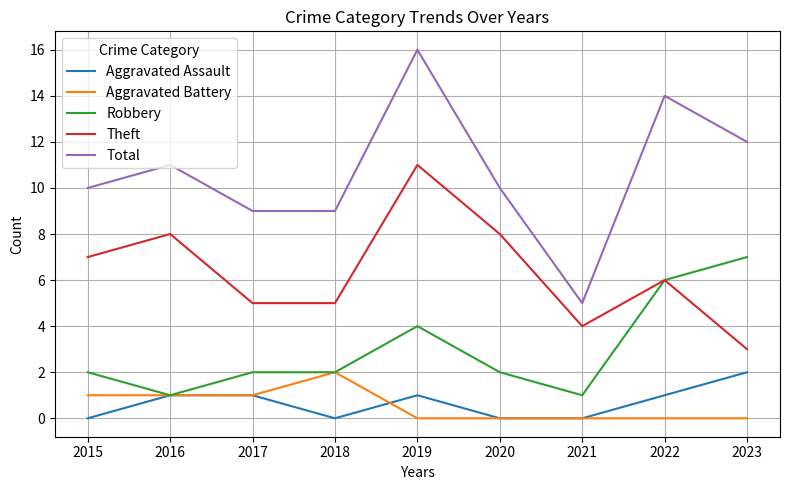

Which series has the largest total across all categories?

Total